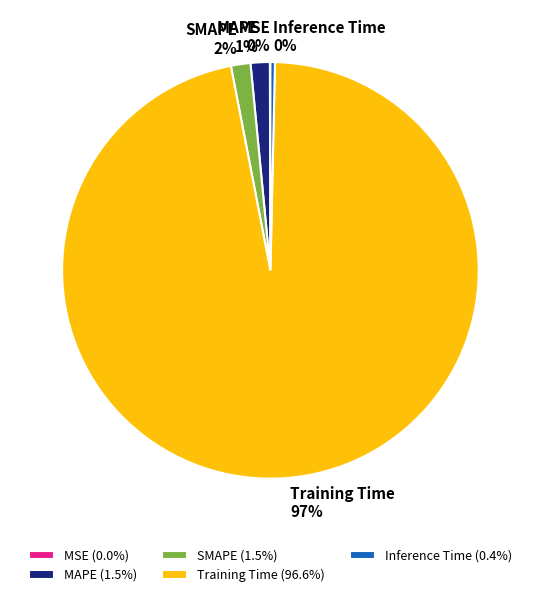

To the nearest percent, what percentage of the pie is SMAPE?

2%